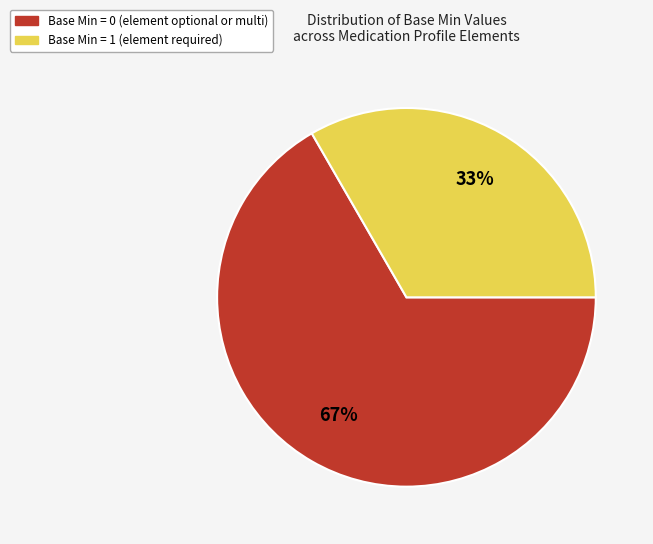

To the nearest percent, what is the average slice percentage?

50%